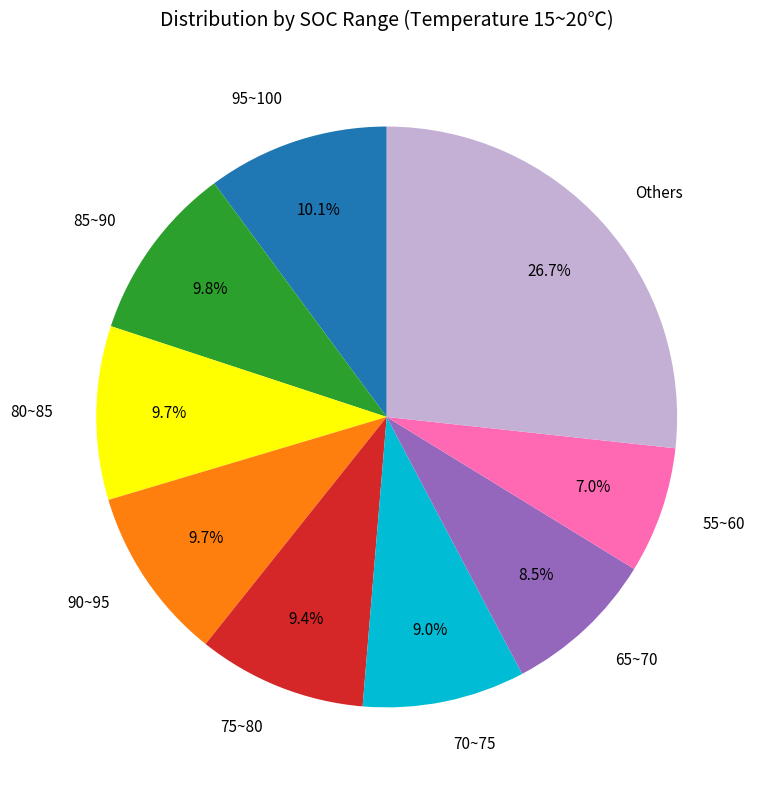

The 90~95 slice represents 10% of the pie. True or false?

True